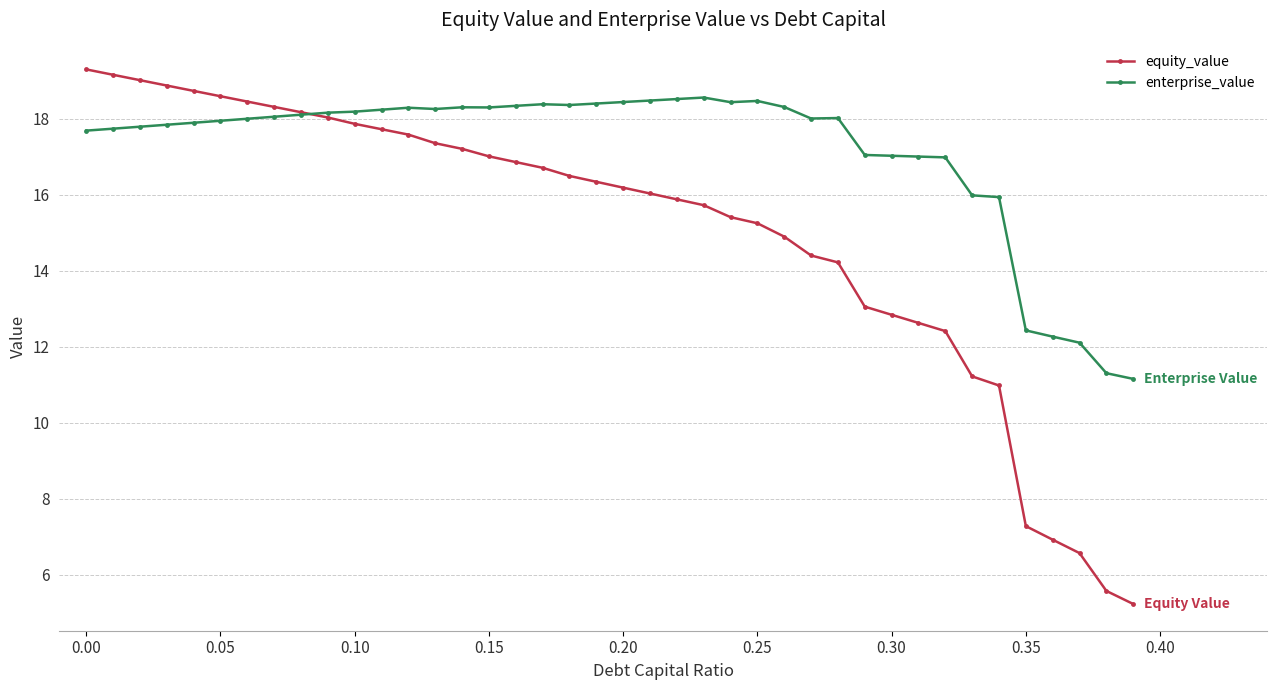

True or false: equity_value has more than 0 points higher than both neighbors.

False